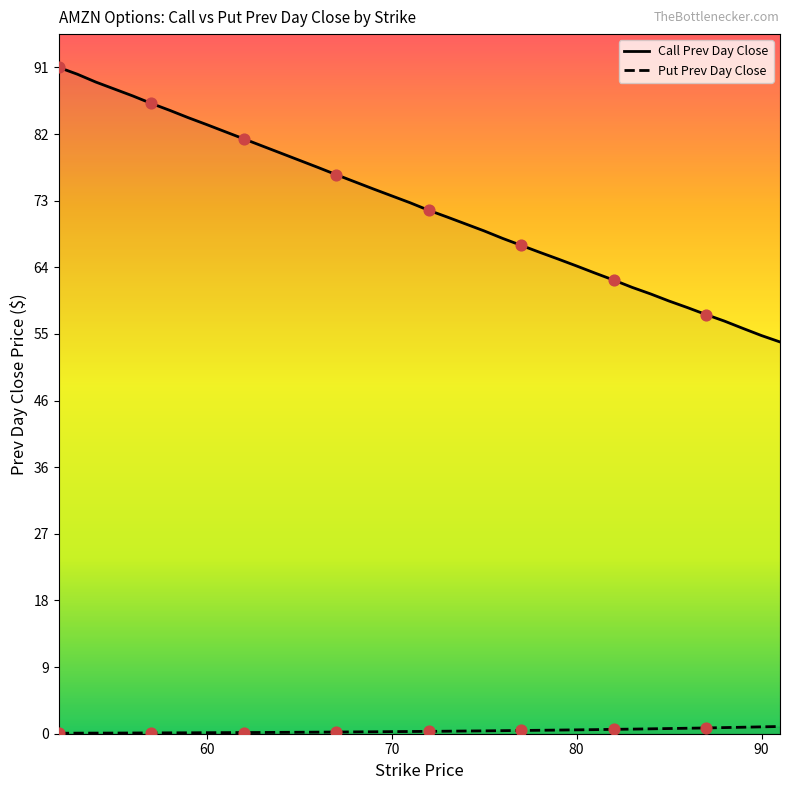

At how many categories does at least one series exceed 80?

12